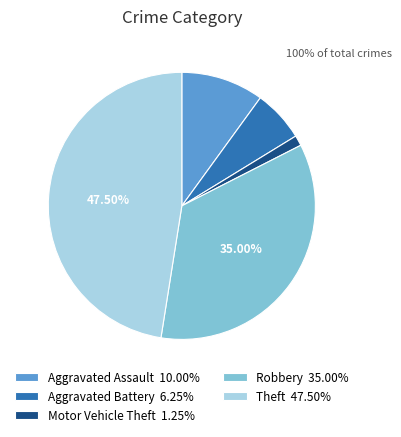

Approximately how many times larger is the value at Aggravated Assault compared to Robbery?

0.3